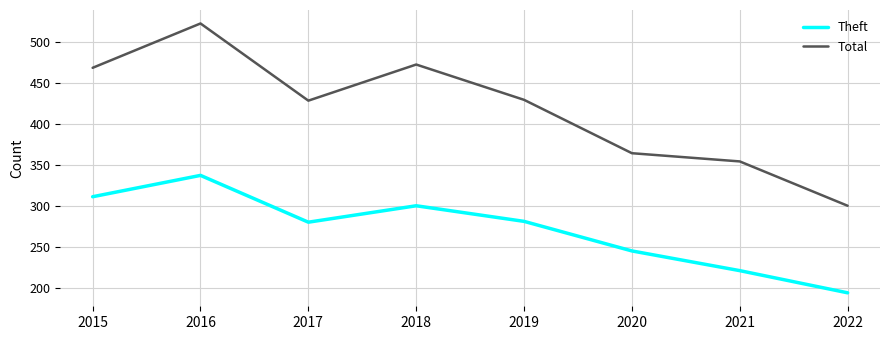

Is the value of Theft at 2020 greater than the value of Total at 2020?

No